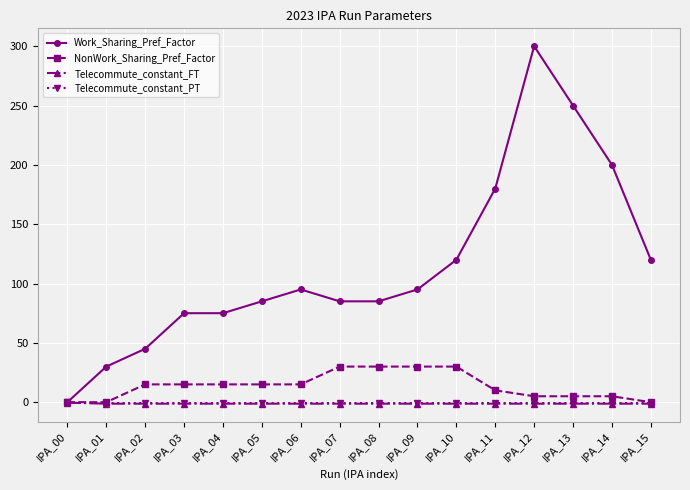

What is the difference between the maximum and minimum values in the Work_Sharing_Pref_Factor series?

300.0